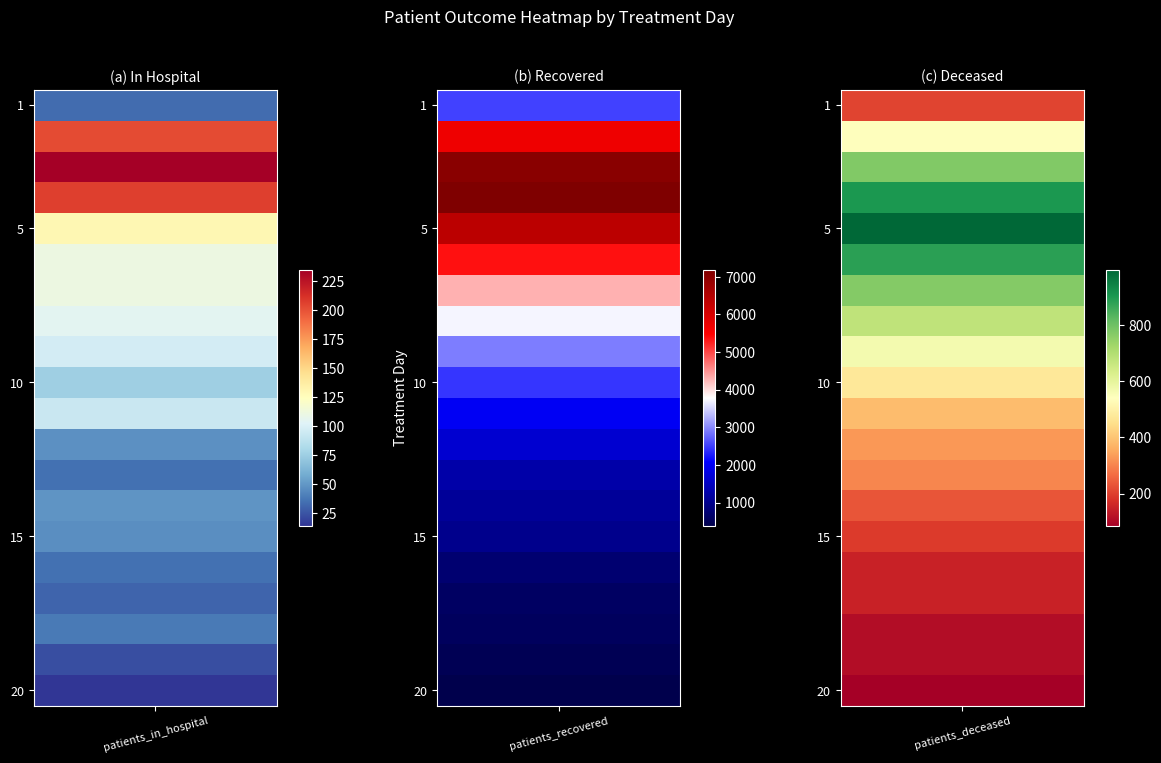

Rank the series by their maximum value, from lowest to highest.

20, 19, 18, 17, 16, 15, 14, 13, 12, 11, 10, 1, 9, 8, 7, 6, 2, 5, 3, 4